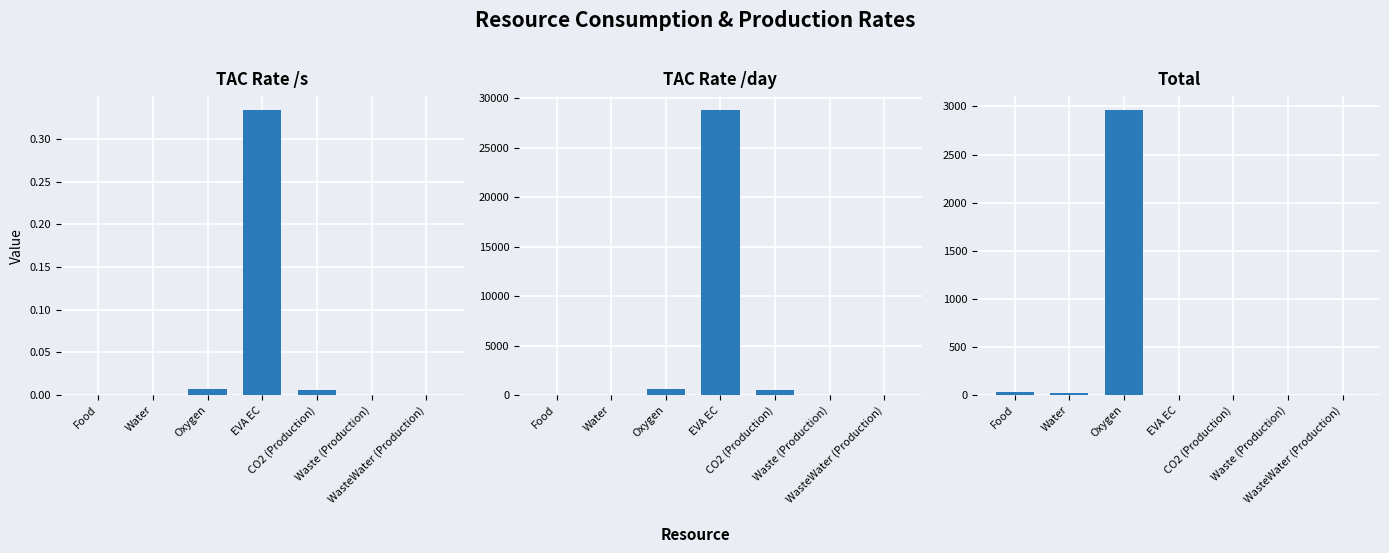

The TAC Rate /day series shows 4.9 at WasteWater (Production). True or false?

True